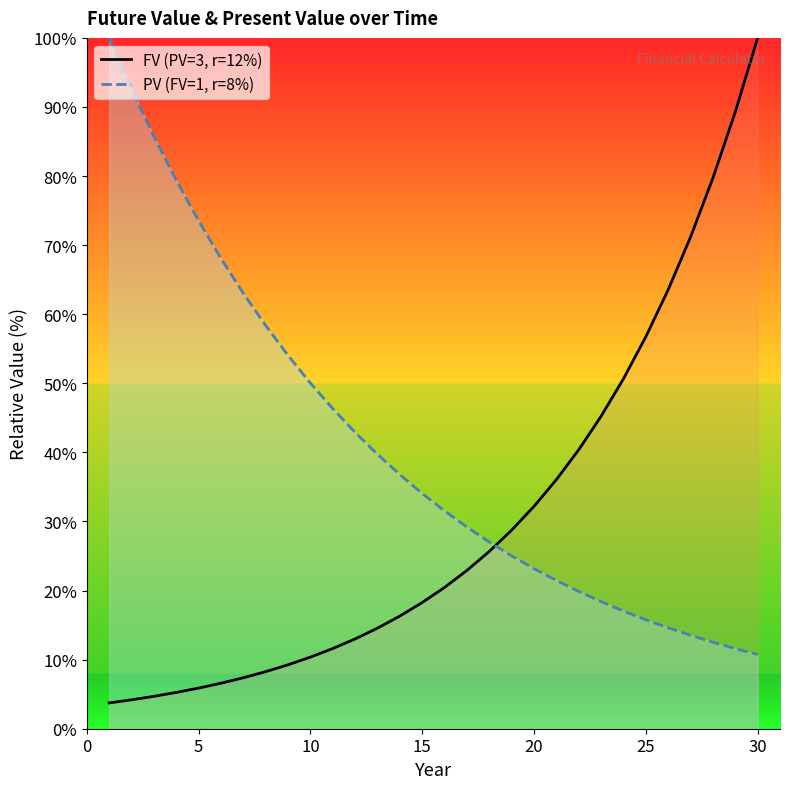

What is the minimum value shown in the chart?

3.7